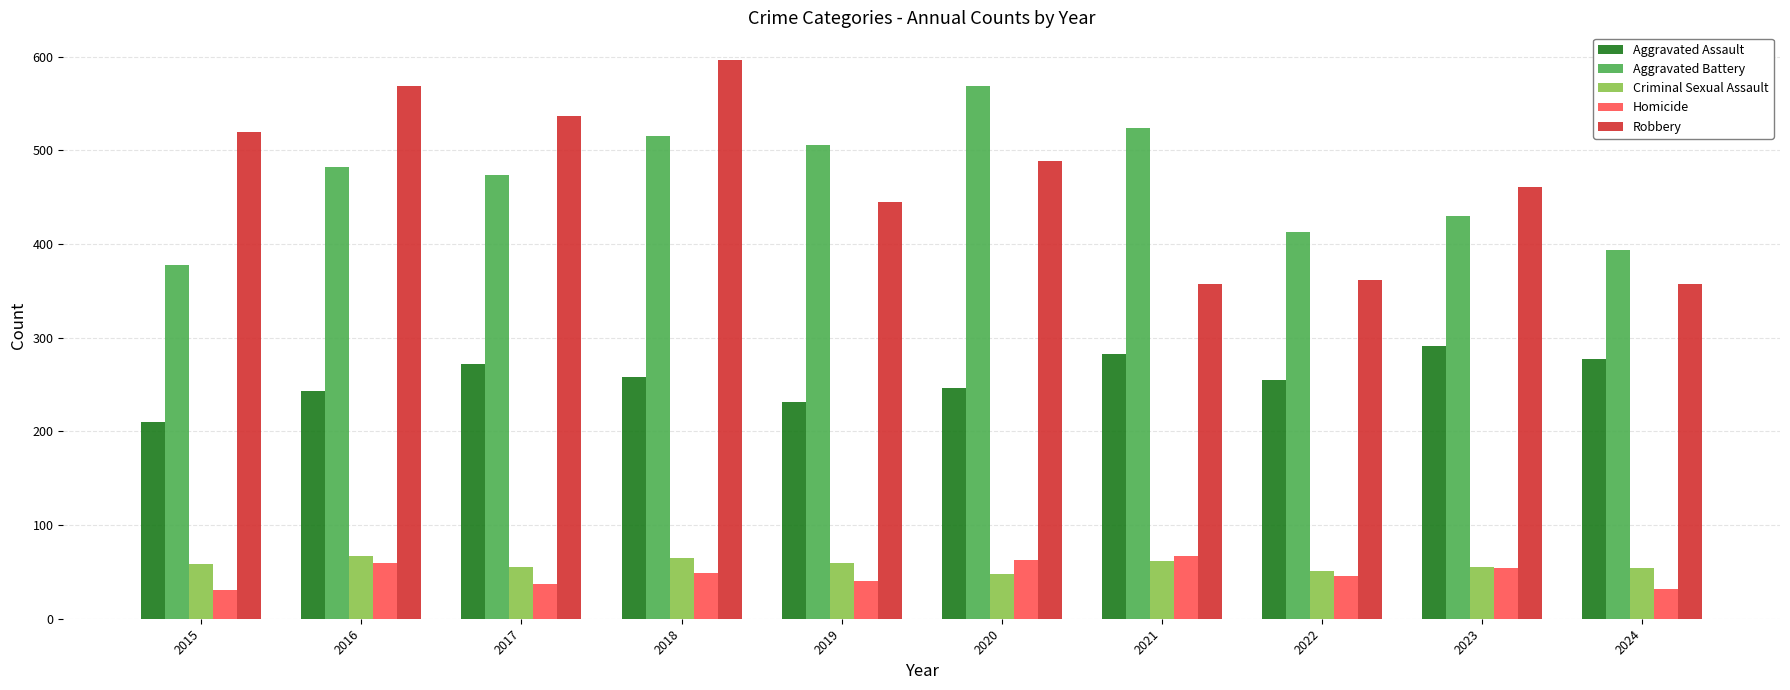

Is the value of Aggravated Assault at 2018 greater than the value of Robbery at 2015?

No